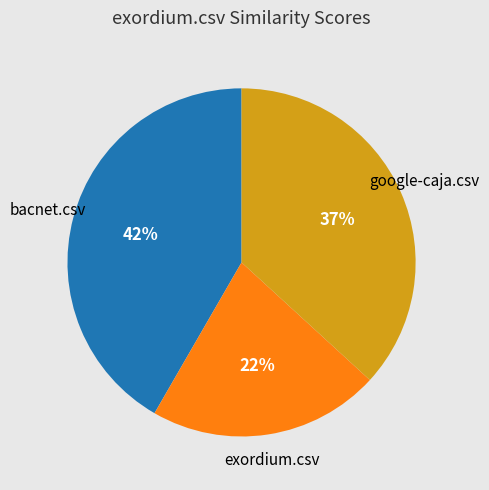

True or false: google-caja.csv accounts for 43% of the total.

False